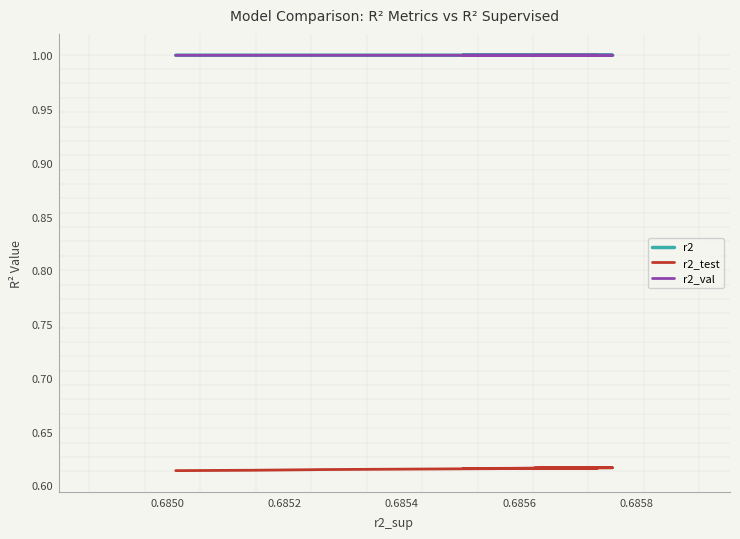

Reading left to right, transcribe all the data shown in this chart.

r2: 1.0	1.0	1.0	1.0	1.0	1.0	1.0	1.0	1.0	1.0
r2_test: 0.6	0.6	0.6	0.6	0.6	0.6	0.6	0.6	0.6	0.6
r2_val: 1.0	1.0	1.0	1.0	1.0	1.0	1.0	1.0	1.0	1.0